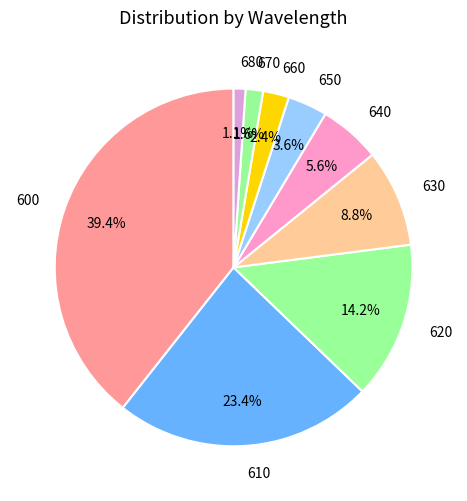

True or false: 610 accounts for 36% of the total.

False